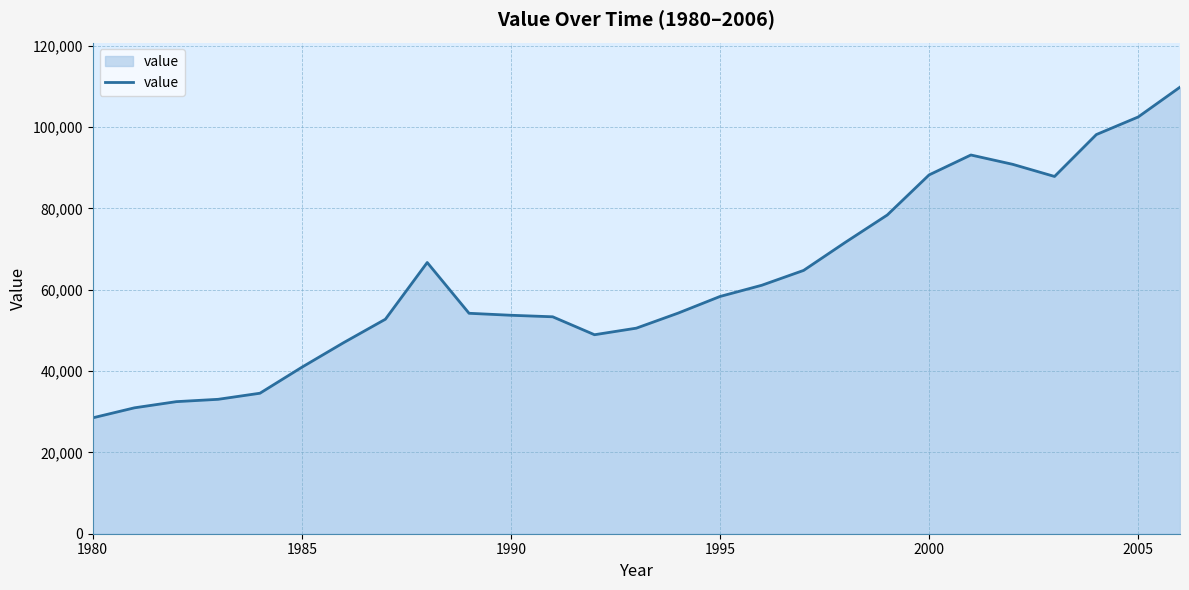

What is the minimum value shown in the chart?

28499